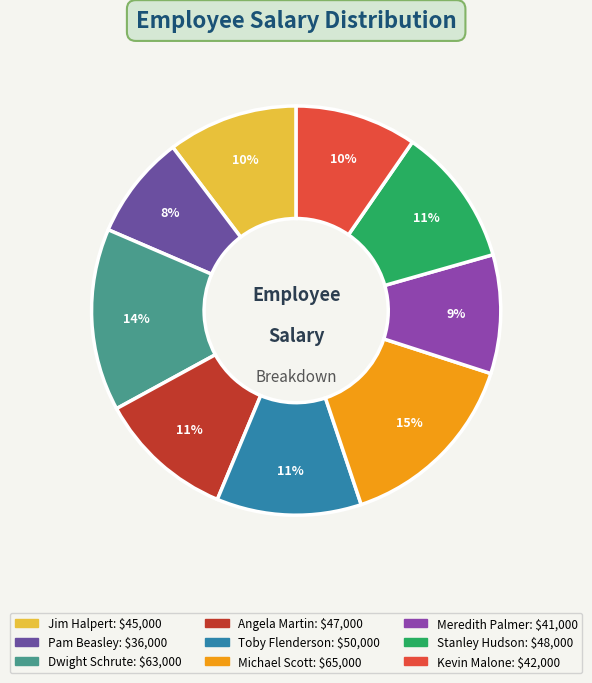

The Meredith Palmer slice represents 9% of the pie. True or false?

True